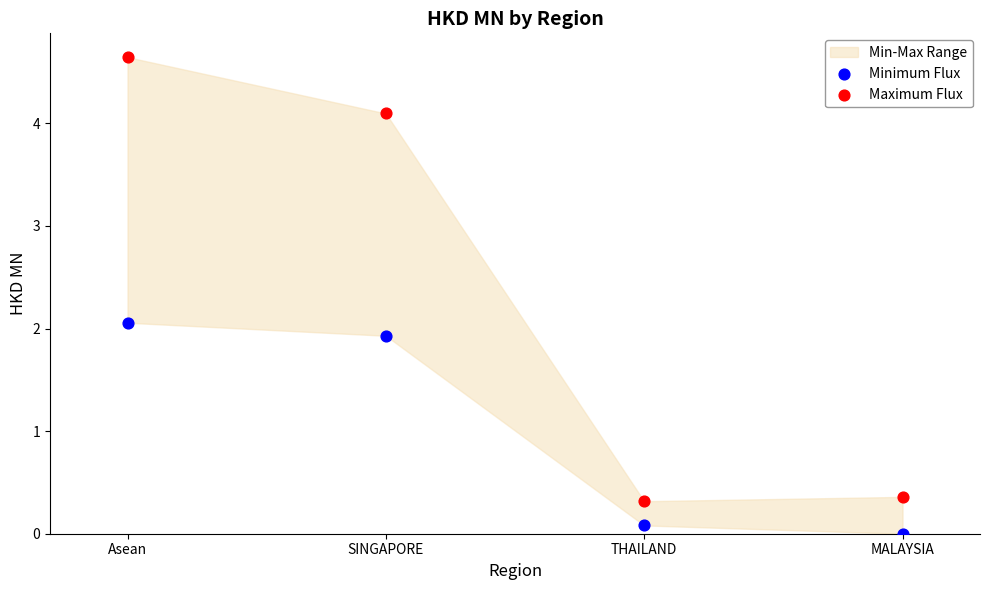

Which series reaches the maximum Y coordinate?

Maximum Flux